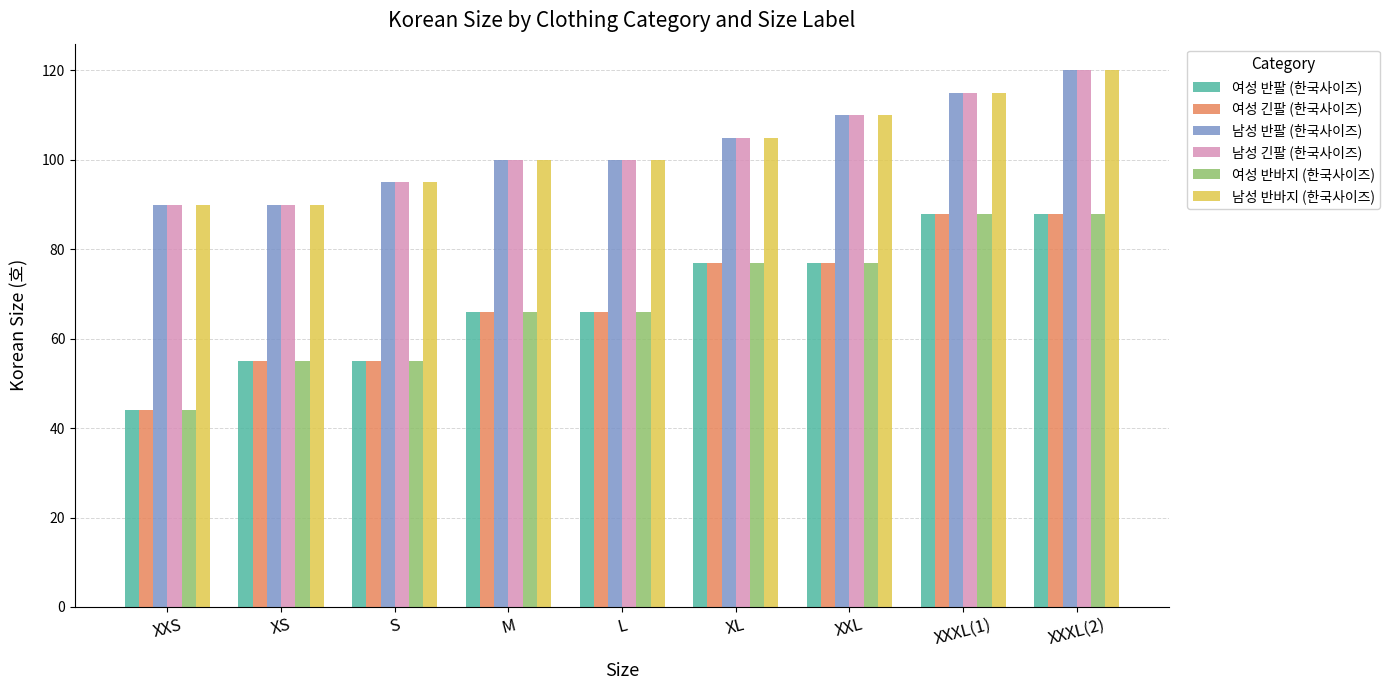

What is the value of the 남성 반바지 (한국사이즈) bar at the 3rd from the left?

95